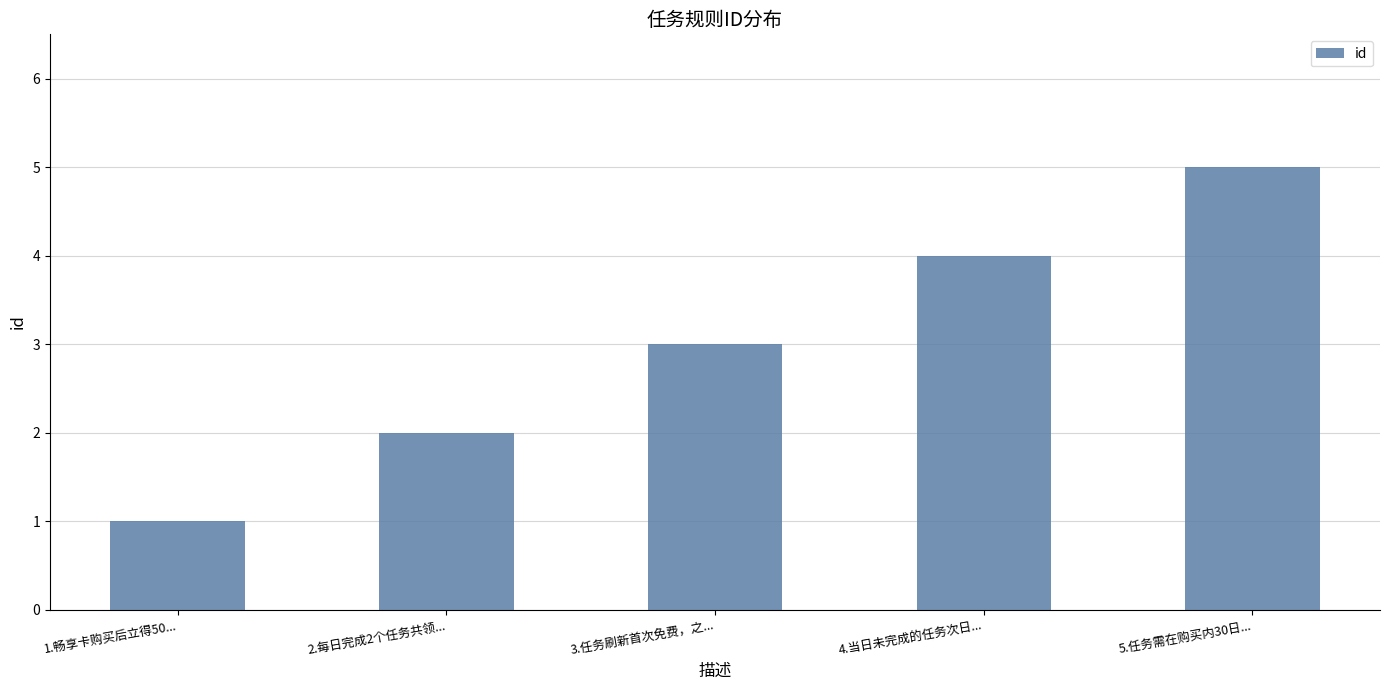

Which has a higher value, 5.任务需在购买内30日... or 2.每日完成2个任务共领...?

5.任务需在购买内30日...